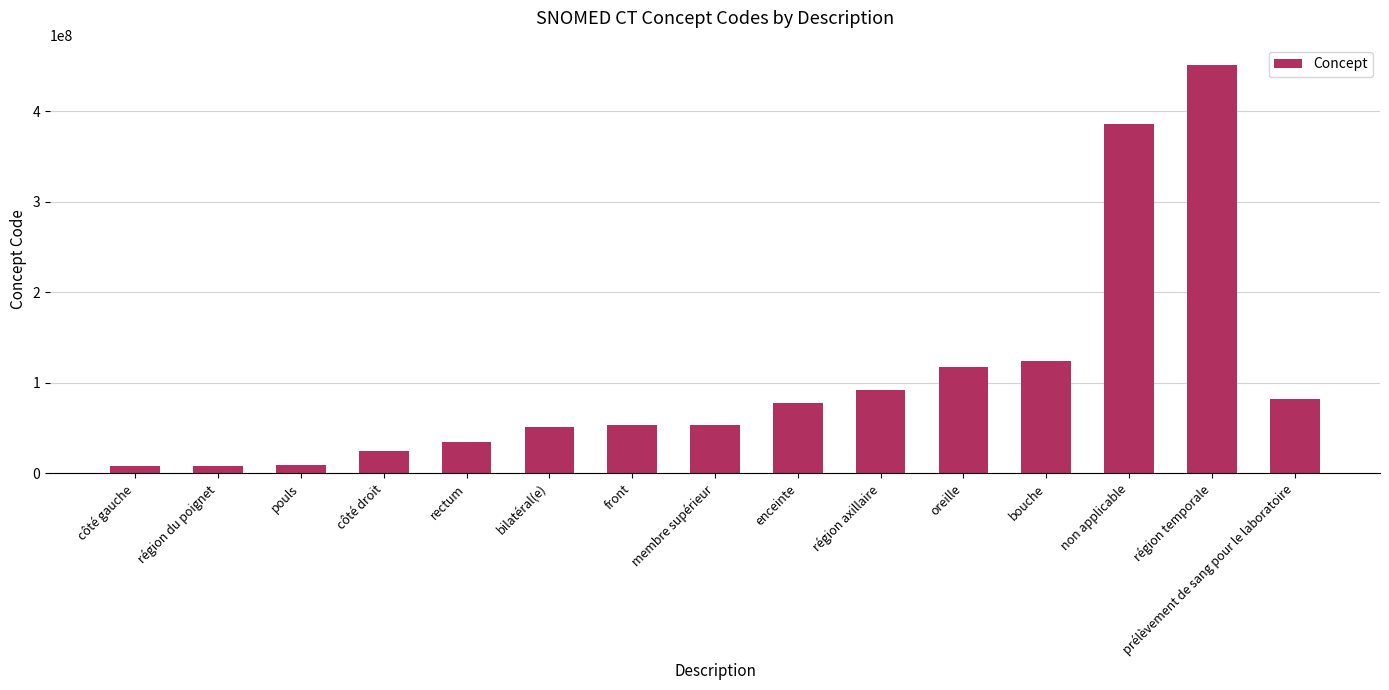

Which category has the highest value across all series?

région temporale